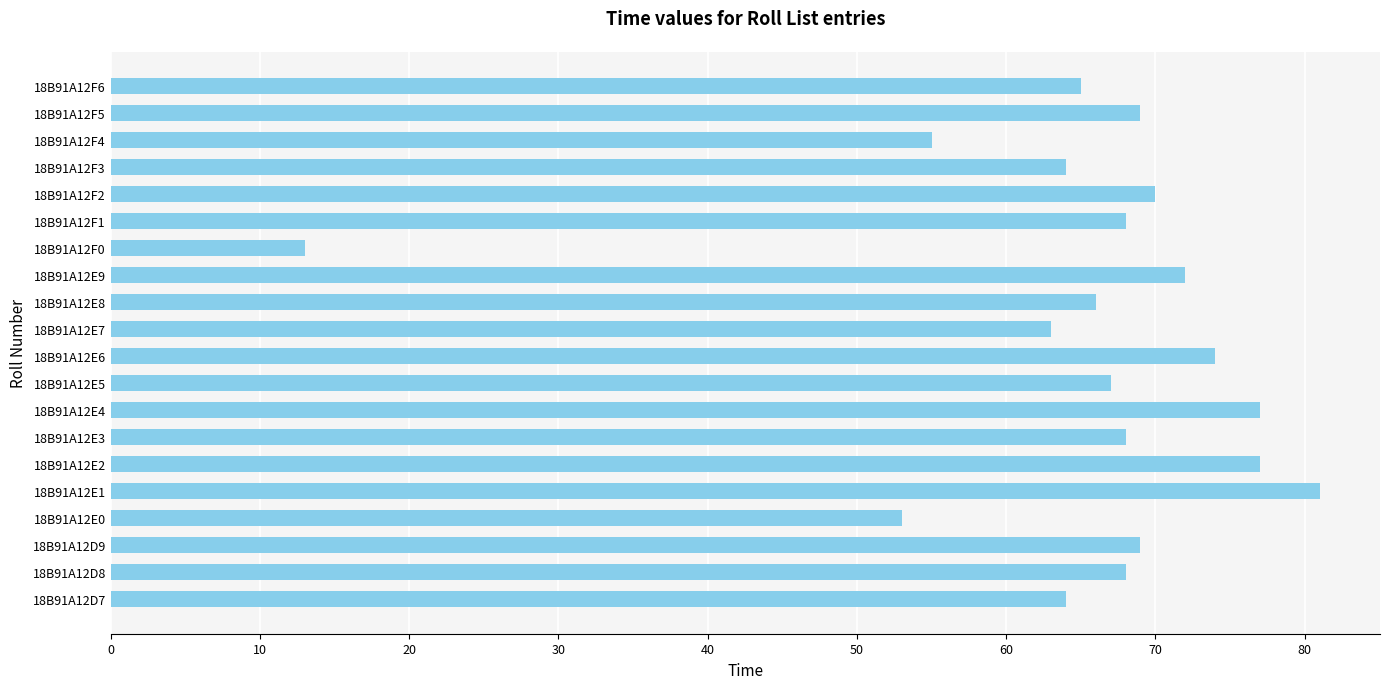

Approximately how many times larger is the value at 18B91A12F3 compared to 18B91A12E3?

0.9